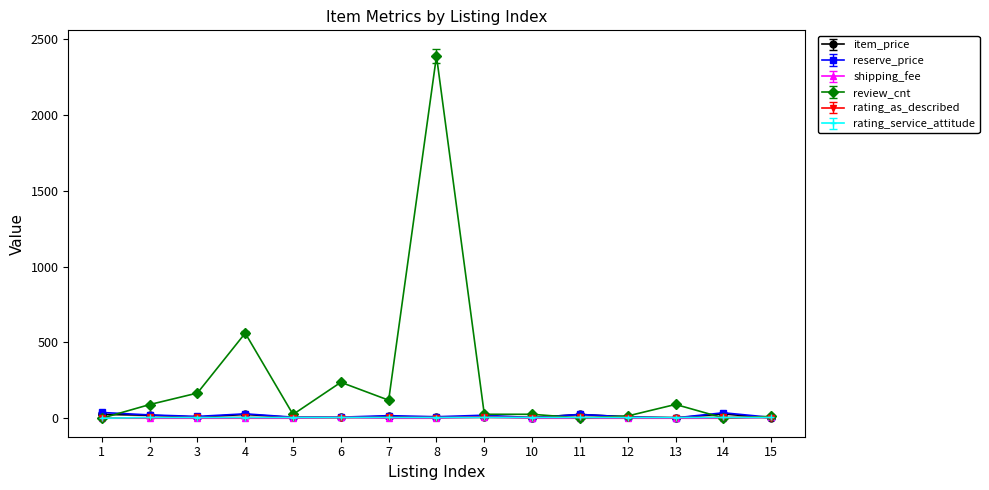

At which category is the sum across all series the highest?

8